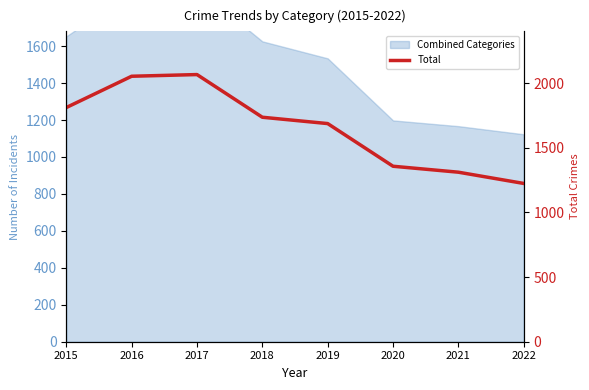

What is the sum of all values?

13245